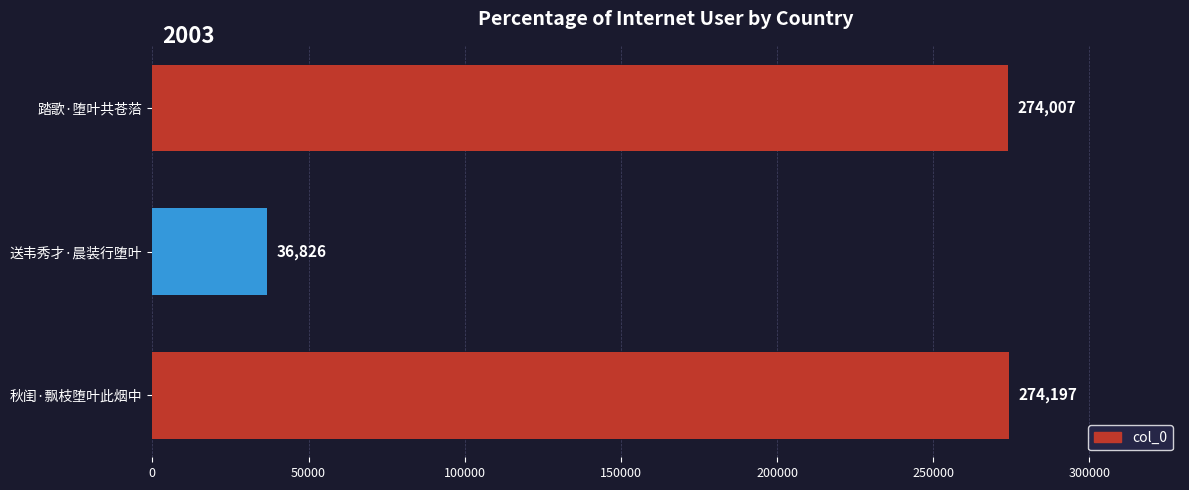

What is the difference between the maximum and second lowest values?

190